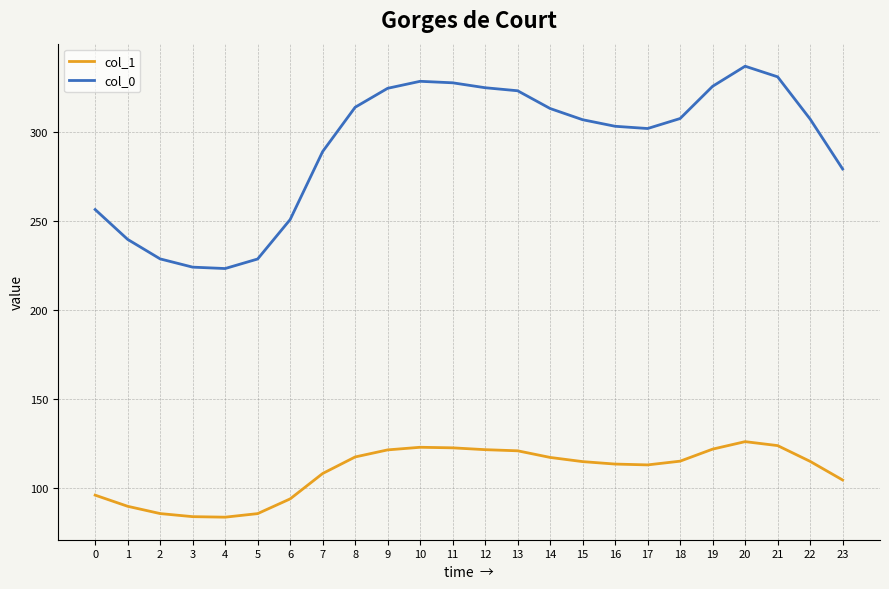

At which label is col_0 closest to 280?

23